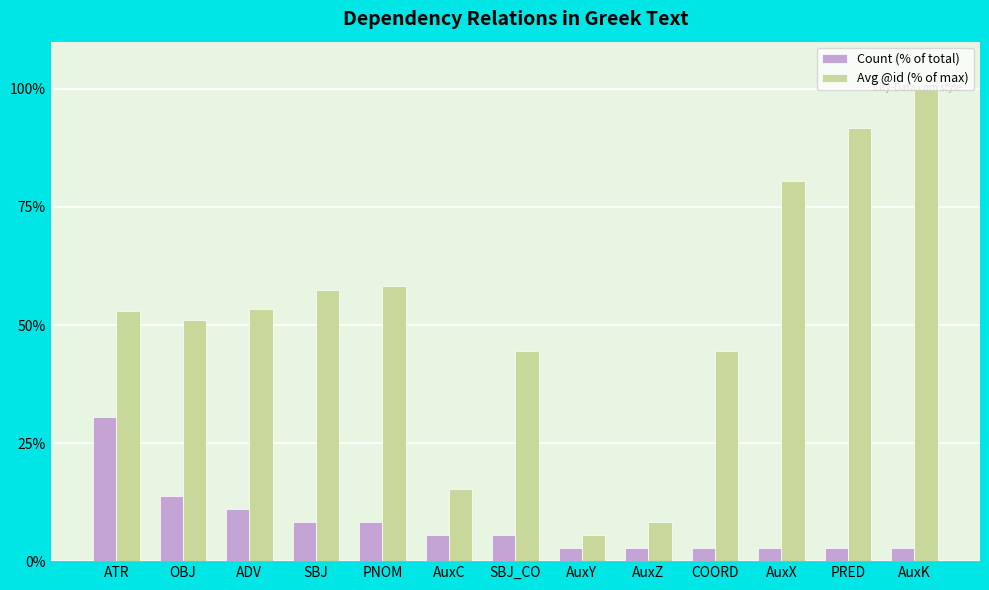

What is the greatest value displayed?

100.0